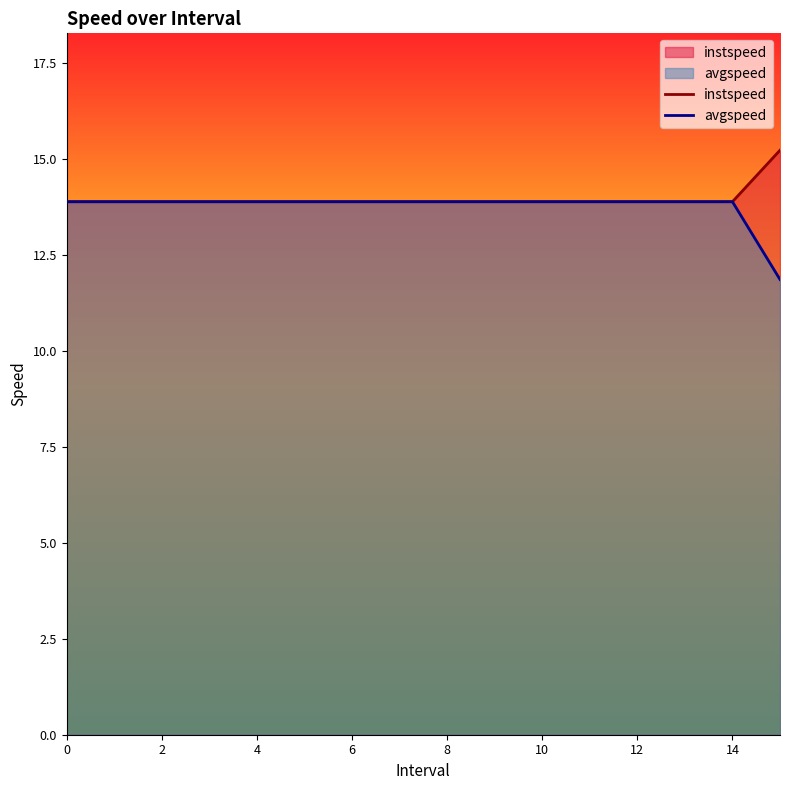

True or false: instspeed has a value of 13.9 at 10.

True